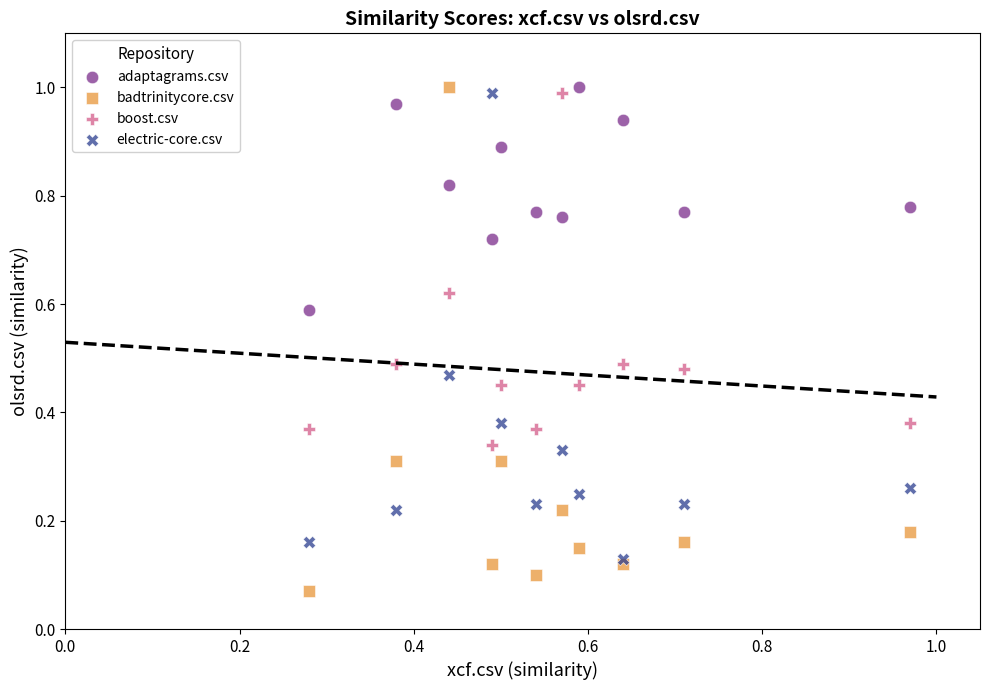

What are all the series names shown in the legend?

adaptagrams.csv, badtrinitycore.csv, boost.csv, electric-core.csv